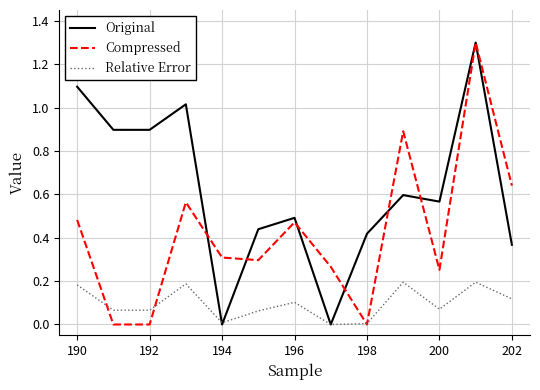

Which series has the largest total across all categories?

Original